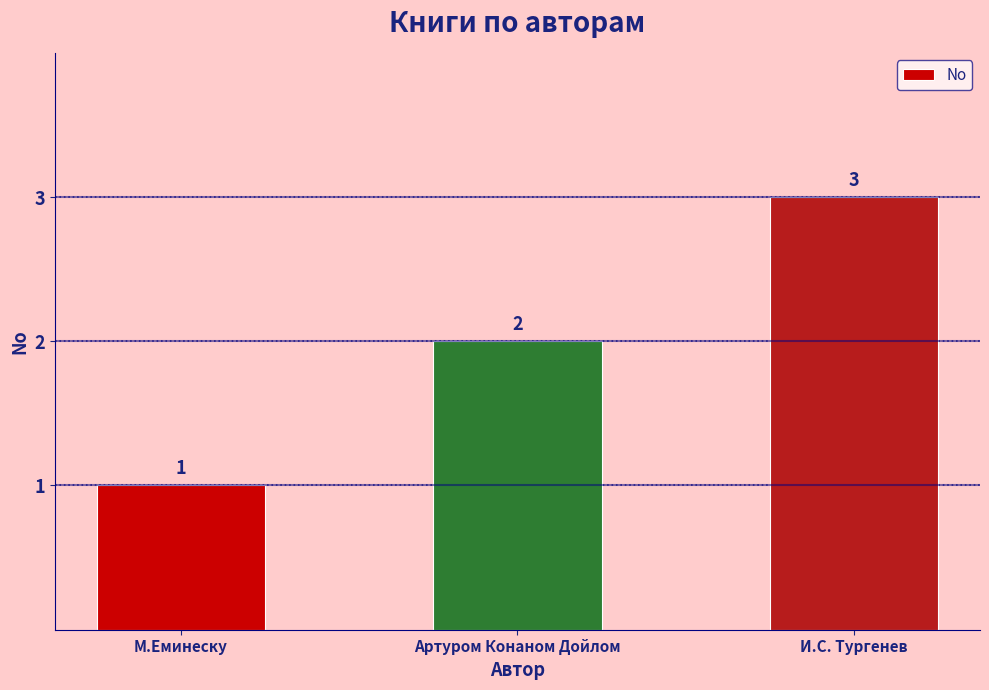

Rank the categories by value from highest to lowest.

И.С. Тургенев, Артуром Конаном Дойлом, М.Еминеску